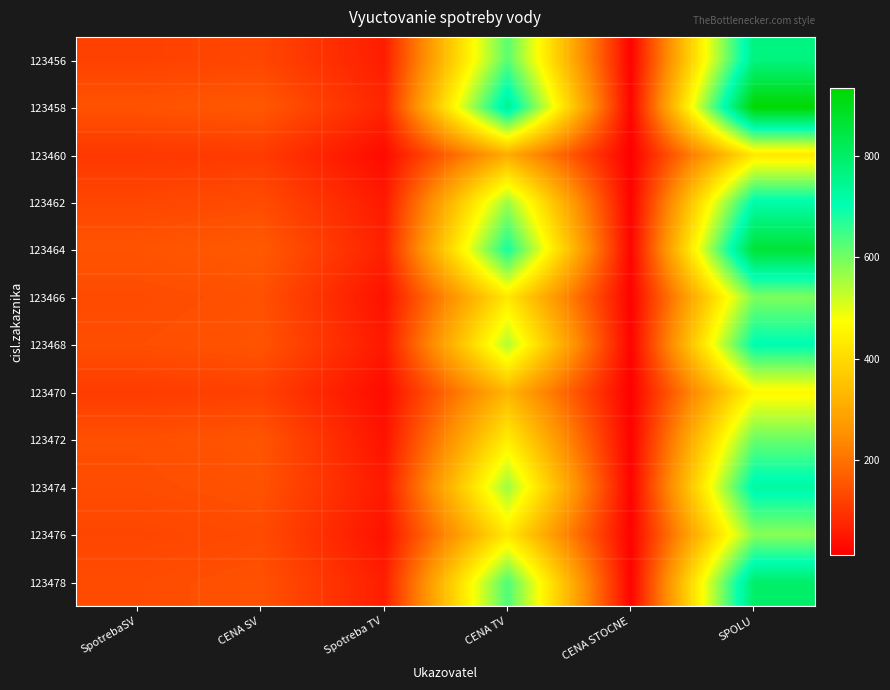

Reading right to left, what are all the values shown in this chart?

123456: SPOLU=767.3	CENA STOCNE=16.5	CENA TV=622.4	Spotreba TV=61.0	CENA SV=128.3	SpotrebaSV=120.3
123458: SPOLU=933.9	CENA STOCNE=20.3	CENA TV=755.0	Spotreba TV=74.0	CENA SV=158.5	SpotrebaSV=148.6
123460: SPOLU=429.1	CENA STOCNE=12.2	CENA TV=306.1	Spotreba TV=30.0	CENA SV=110.8	SpotrebaSV=103.9
123462: SPOLU=715.2	CENA STOCNE=16.8	CENA TV=561.2	Spotreba TV=55.0	CENA SV=137.3	SpotrebaSV=128.7
123464: SPOLU=863.9	CENA STOCNE=19.8	CENA TV=683.6	Spotreba TV=67.0	CENA SV=160.4	SpotrebaSV=150.4
123466: SPOLU=590.7	CENA STOCNE=16.3	CENA TV=428.5	Spotreba TV=42.0	CENA SV=145.8	SpotrebaSV=136.7
123468: SPOLU=709.3	CENA STOCNE=17.7	CENA TV=540.8	Spotreba TV=53.0	CENA SV=150.8	SpotrebaSV=141.4
123470: SPOLU=459.5	CENA STOCNE=13.2	CENA TV=326.5	Spotreba TV=32.0	CENA SV=119.8	SpotrebaSV=112.3
123472: SPOLU=608.6	CENA STOCNE=17.0	CENA TV=438.8	Spotreba TV=43.0	CENA SV=152.9	SpotrebaSV=143.3
123474: SPOLU=726.7	CENA STOCNE=17.7	CENA TV=561.2	Spotreba TV=55.0	CENA SV=147.8	SpotrebaSV=138.6
123476: SPOLU=579.9	CENA STOCNE=15.4	CENA TV=428.5	Spotreba TV=42.0	CENA SV=135.9	SpotrebaSV=127.4
123478: SPOLU=797.8	CENA STOCNE=18.2	CENA TV=632.6	Spotreba TV=62.0	CENA SV=147.0	SpotrebaSV=137.8